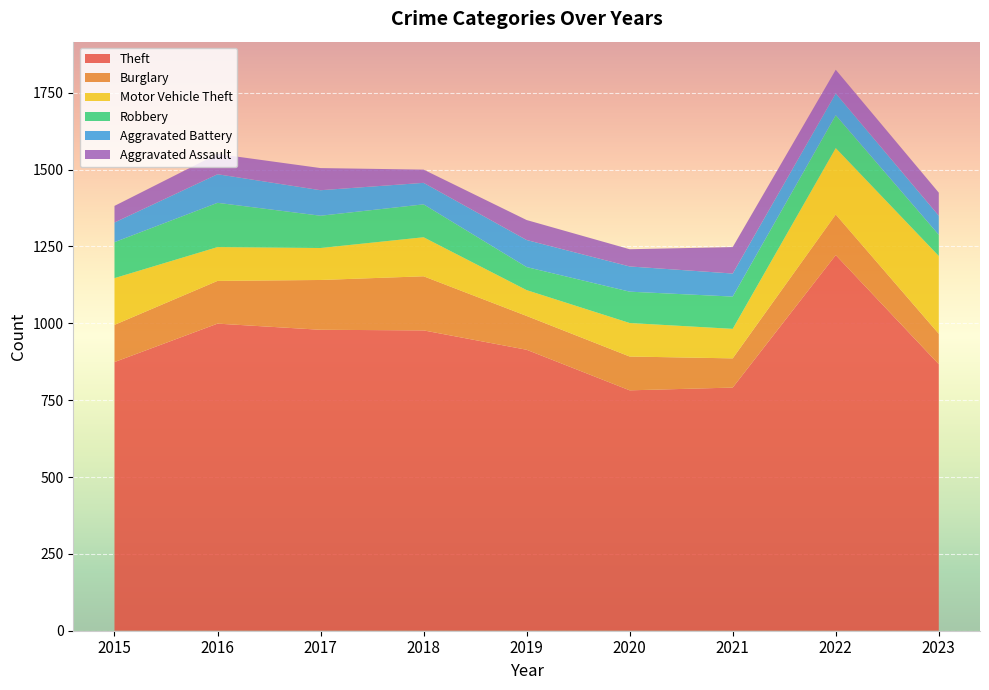

Reading left to right, list all the values displayed in this chart.

Theft: 2015=874	2016=999	2017=979	2018=977	2019=914	2020=782	2021=791	2022=1222	2023=867
Burglary: 2015=121	2016=139	2017=162	2018=176	2019=110	2020=110	2021=95	2022=132	2023=99
Motor Vehicle Theft: 2015=152	2016=110	2017=104	2018=127	2019=84	2020=109	2021=96	2022=216	2023=253
Robbery: 2015=117	2016=144	2017=105	2018=107	2019=75	2020=102	2021=105	2022=107	2023=69
Aggravated Battery: 2015=64	2016=93	2017=83	2018=70	2019=88	2020=82	2021=75	2022=71	2023=62
Aggravated Assault: 2015=54	2016=66	2017=72	2018=43	2019=65	2020=56	2021=86	2022=77	2023=75